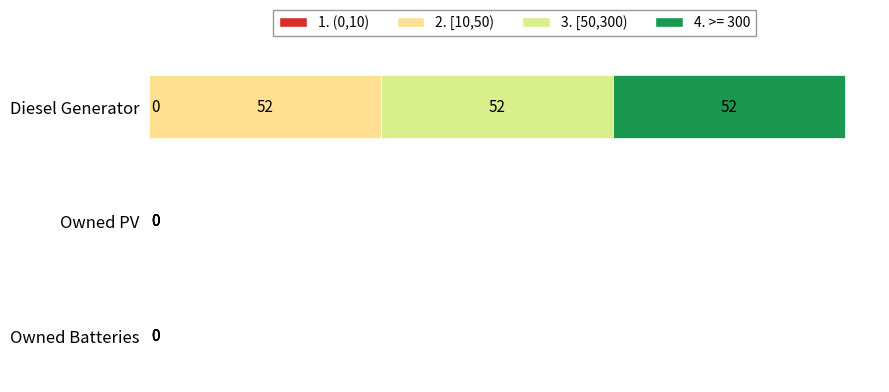

At which category is the sum across all series the highest?

Diesel Generator